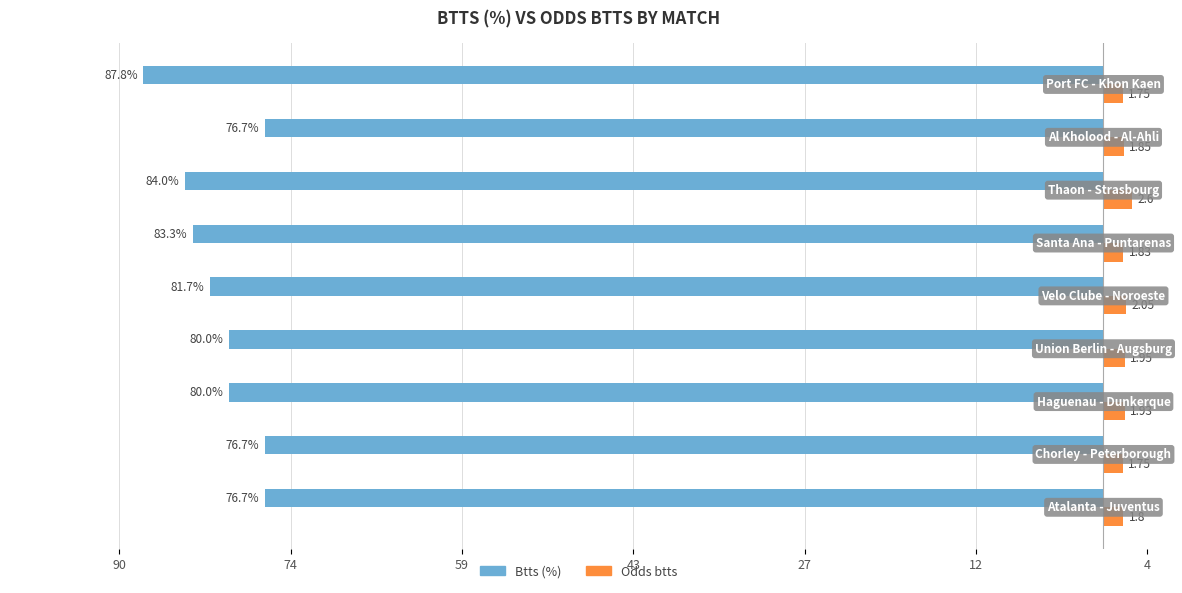

What are all the series names shown in the legend?

Btts (%), Odds btts